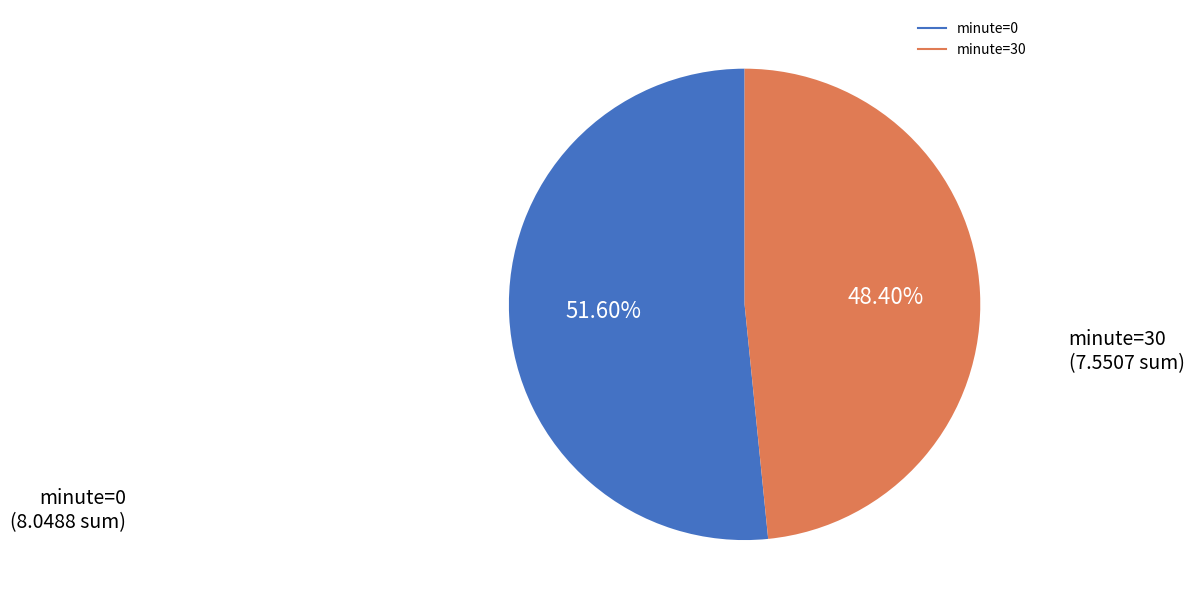

Which slice is the smallest?

minute=30